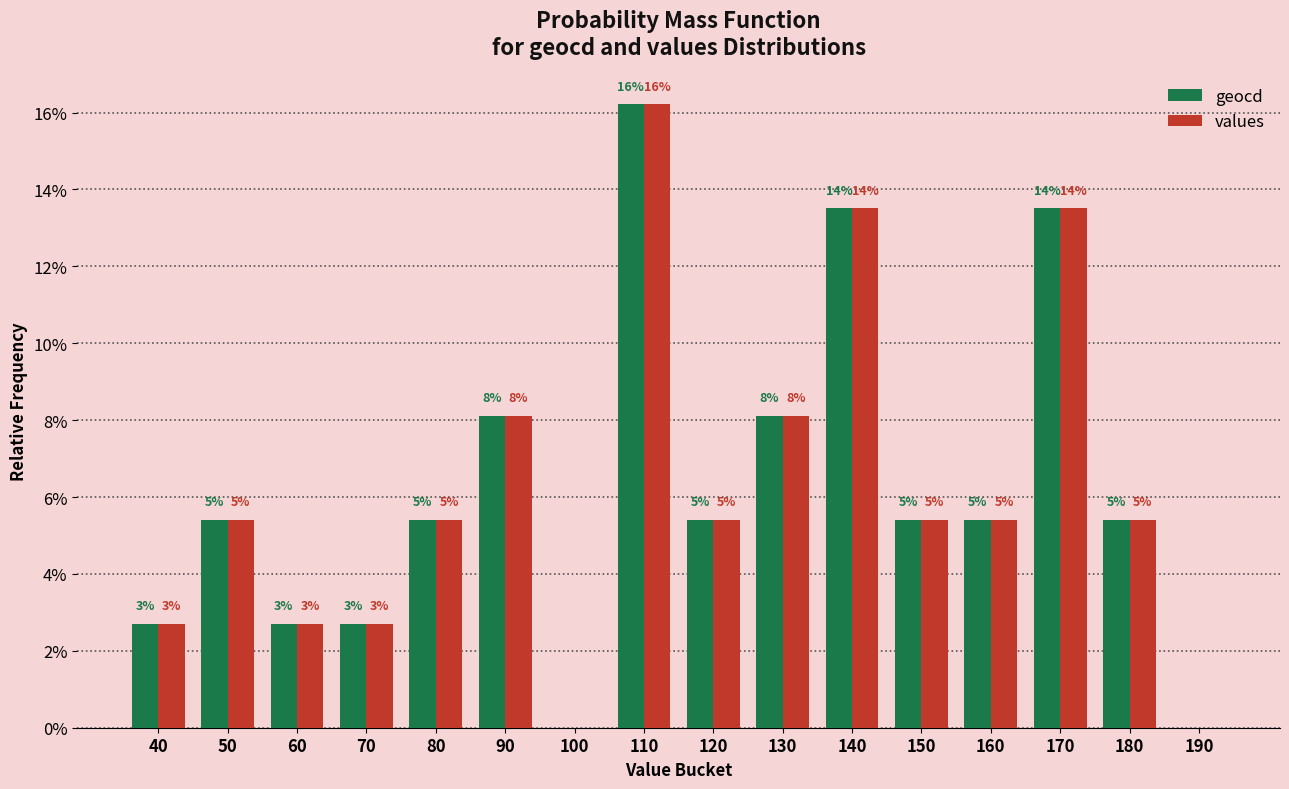

At which label does values reach its minimum?

100